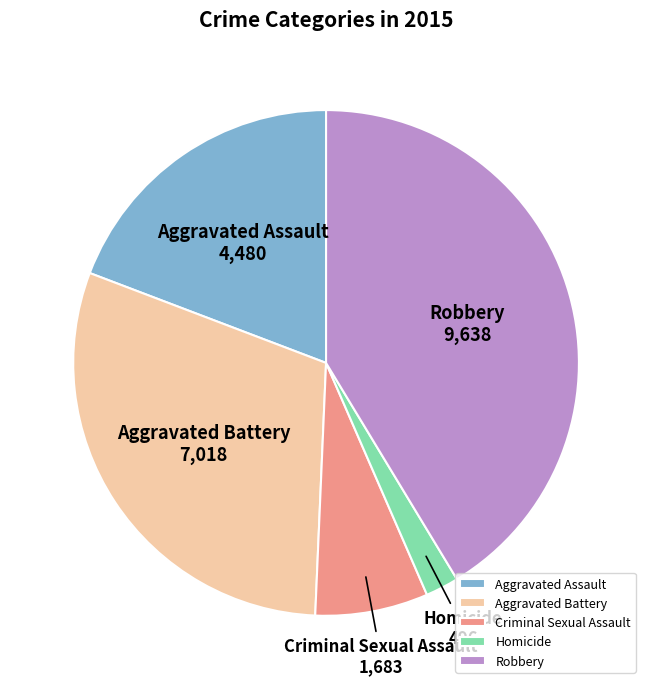

Which category has the biggest portion of the pie?

Robbery